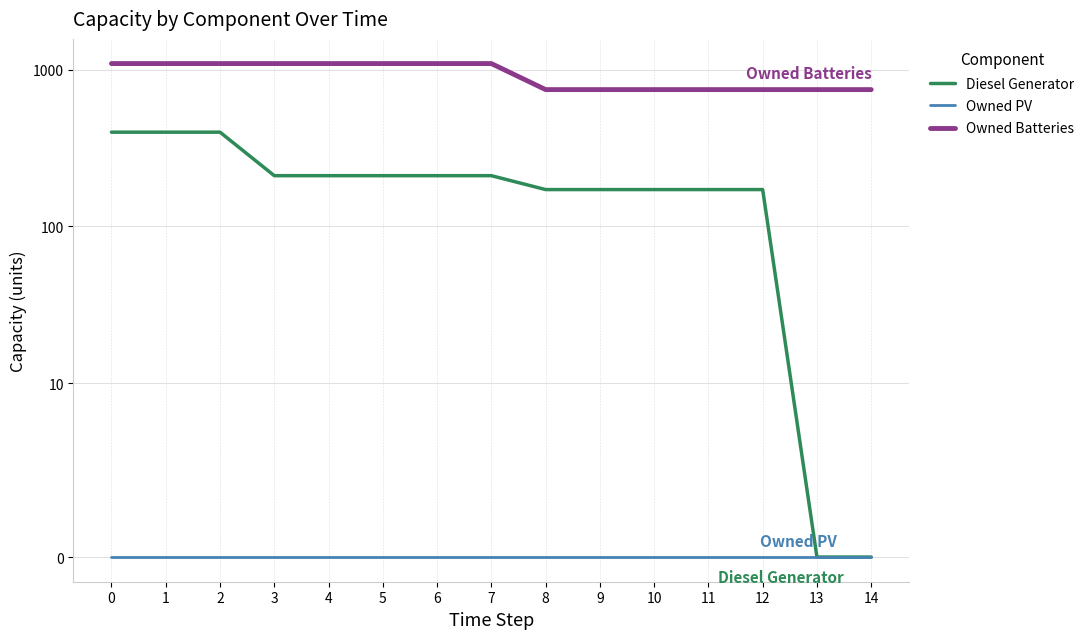

The value of Owned PV at 10 is 0. True or false?

True